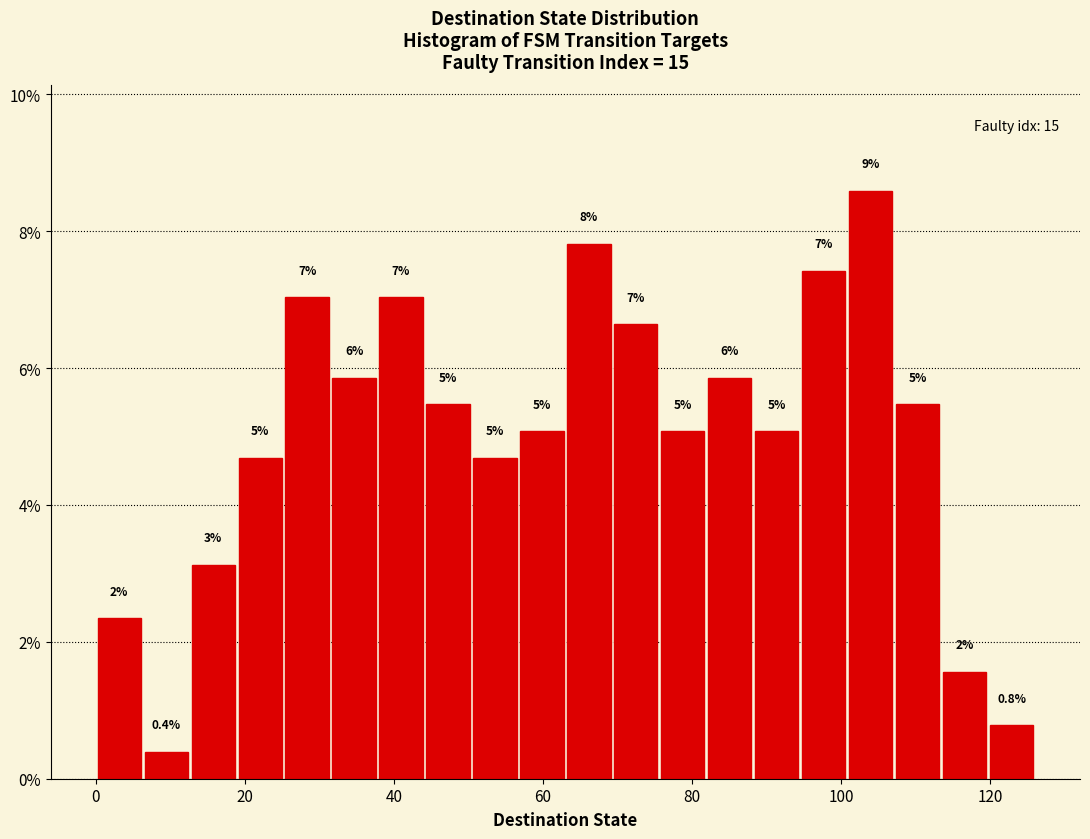

Read against the x-axis, roughly where is the centre of the tallest bar?

104